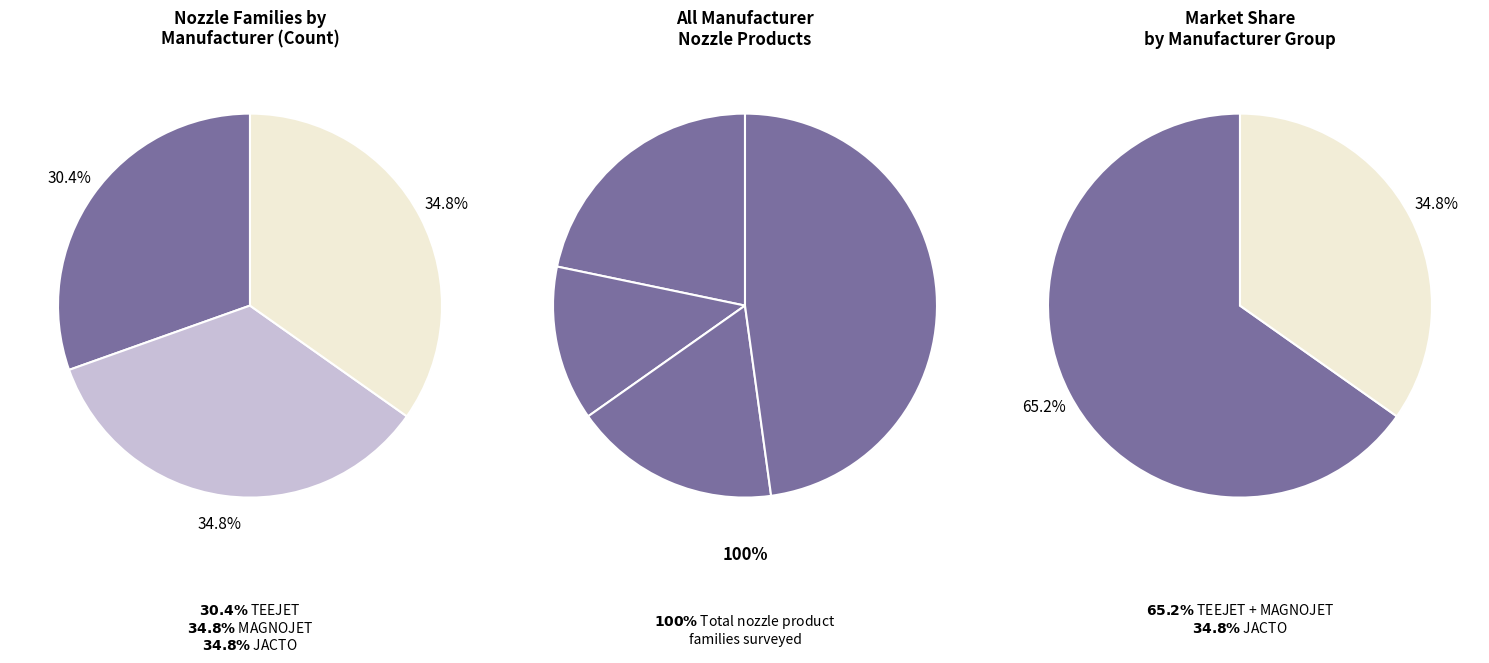

To the nearest percent, what portion does MAGNOJET represent?

35%